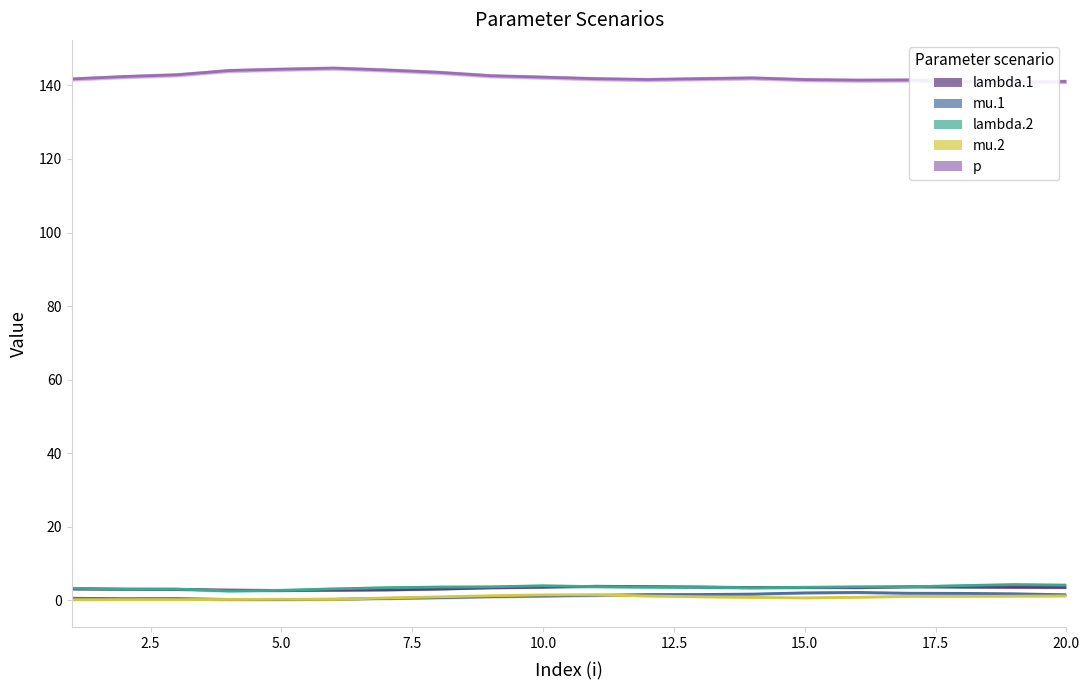

At how many categories does at least one series exceed 80?

20